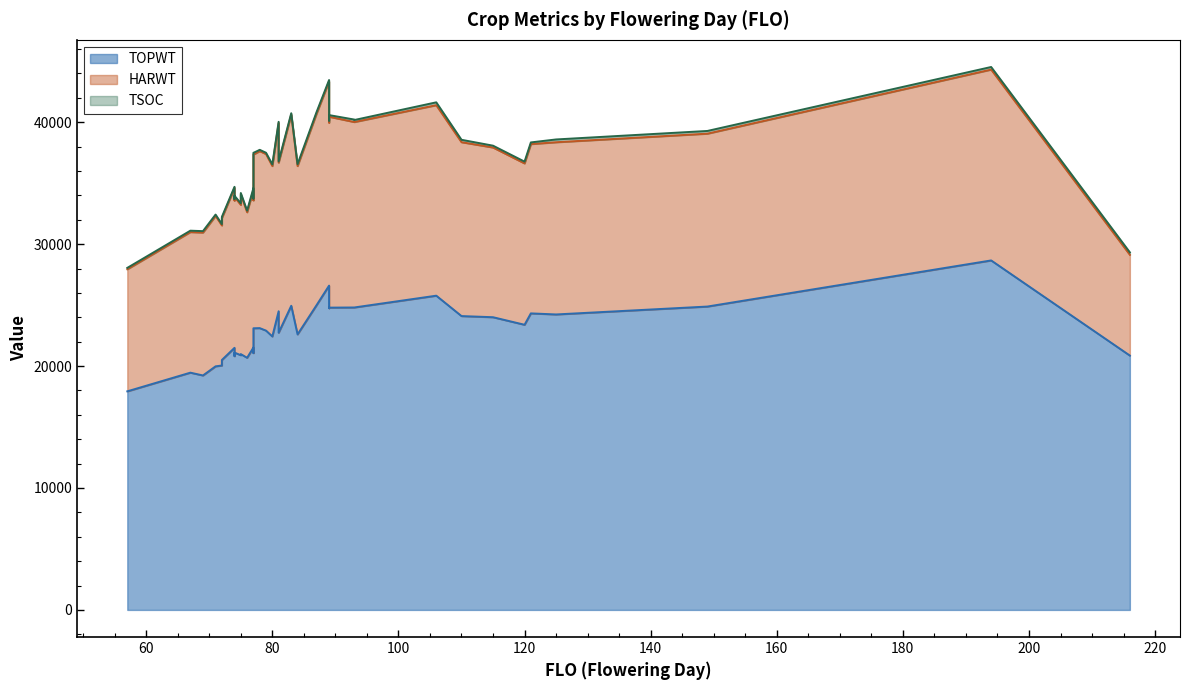

At which label does TSOC reach its minimum?

74